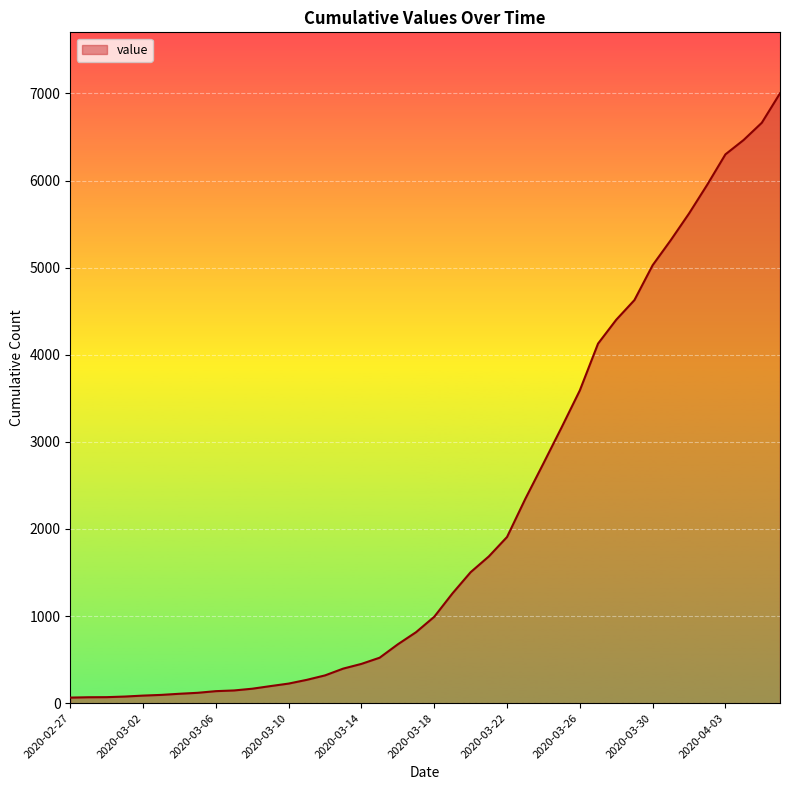

What is the difference between the maximum and minimum values?

6938